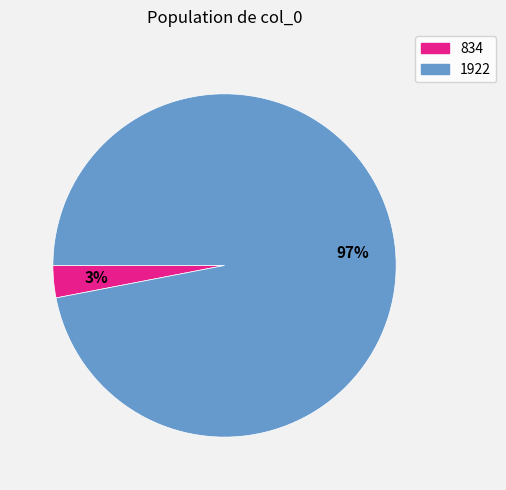

To the nearest percent, what percentage of the pie is 834?

3%